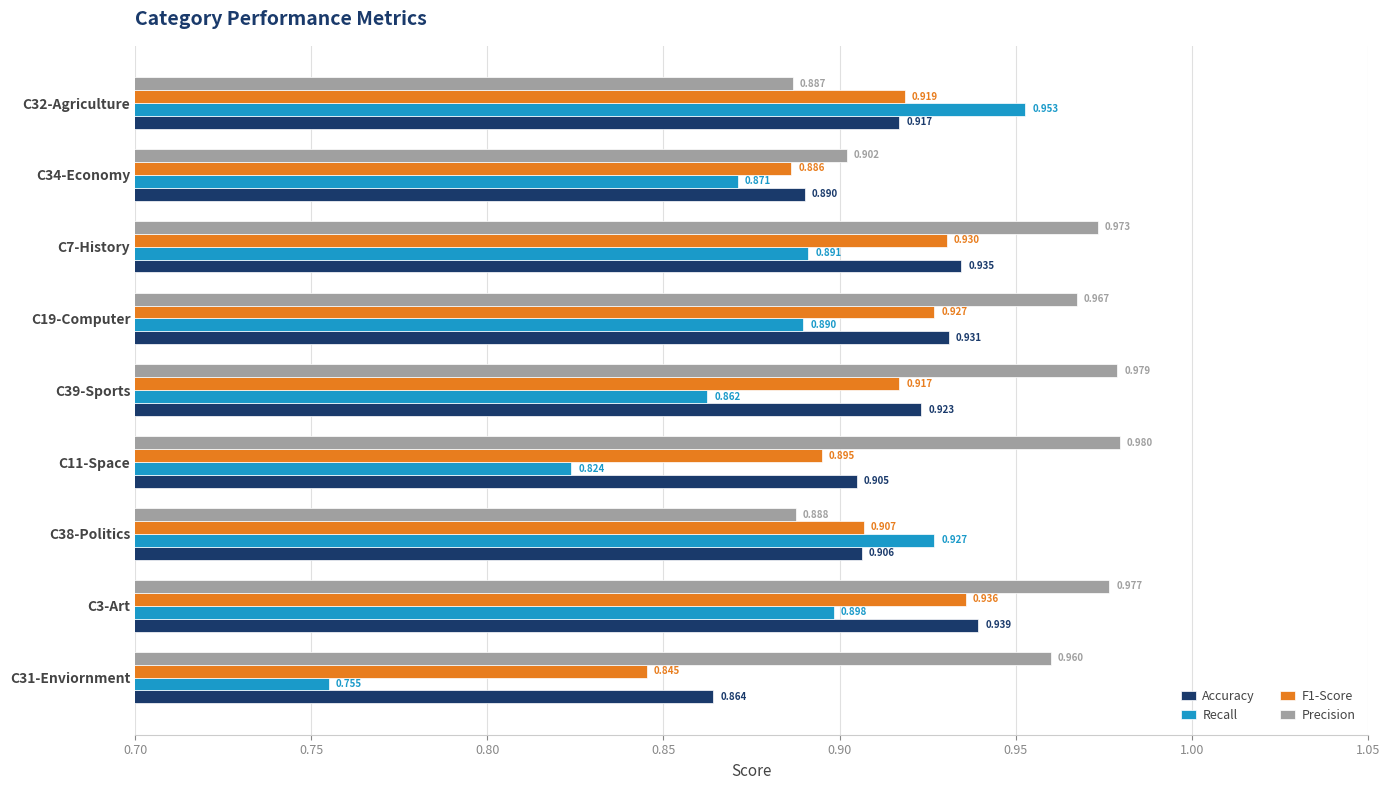

Rank the categories by F1-Score value from lowest to highest.

C31-Enviornment, C34-Economy, C11-Space, C38-Politics, C39-Sports, C32-Agriculture, C19-Computer, C7-History, C3-Art